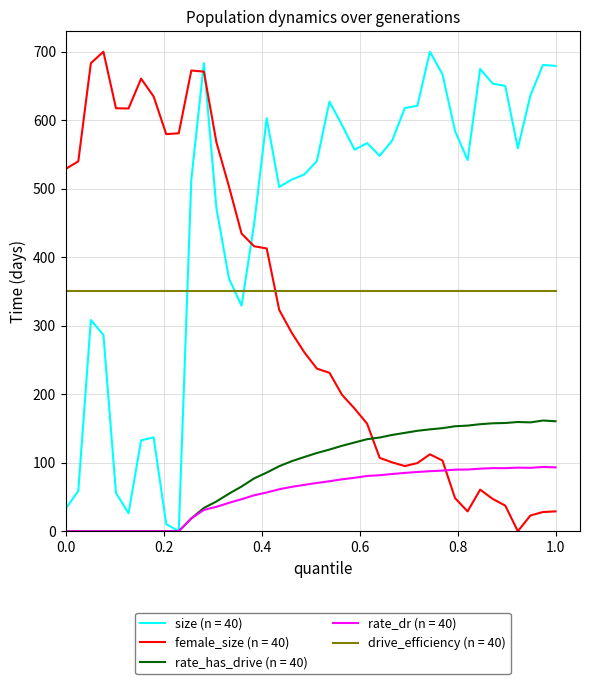

True or false: rate_has_drive (n = 40) and drive_efficiency (n = 40) cross at least once.

False